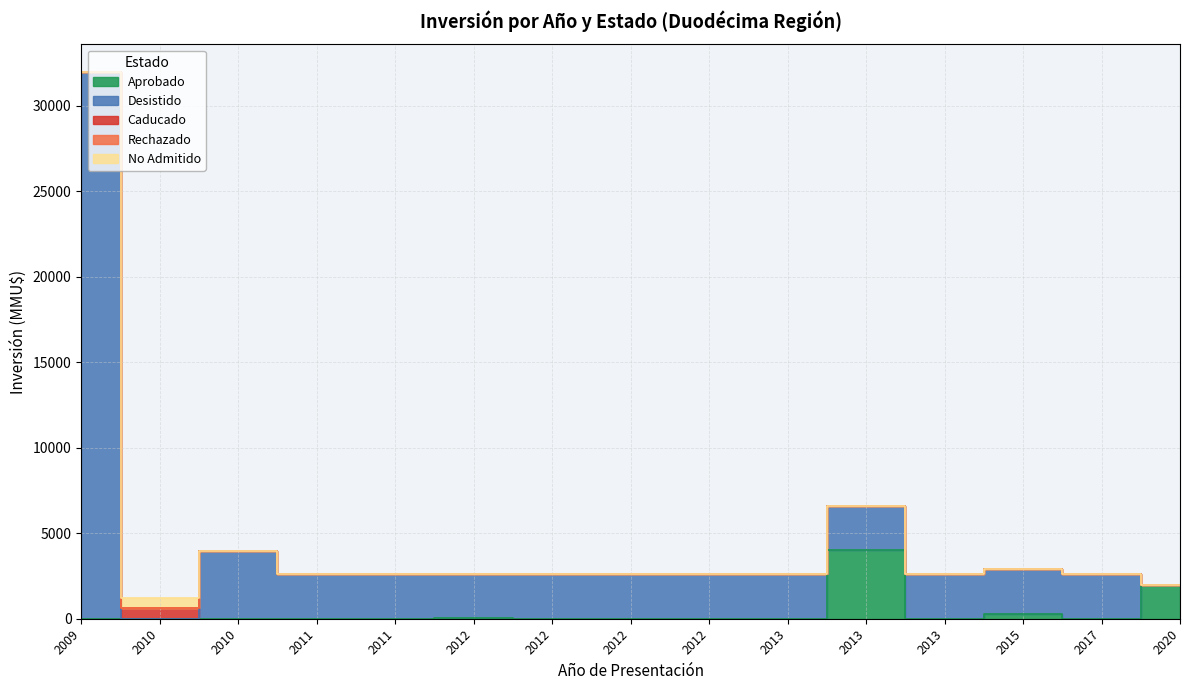

List the series in order of their peak value, highest first.

Desistido, Aprobado, Caducado, No Admitido, Rechazado